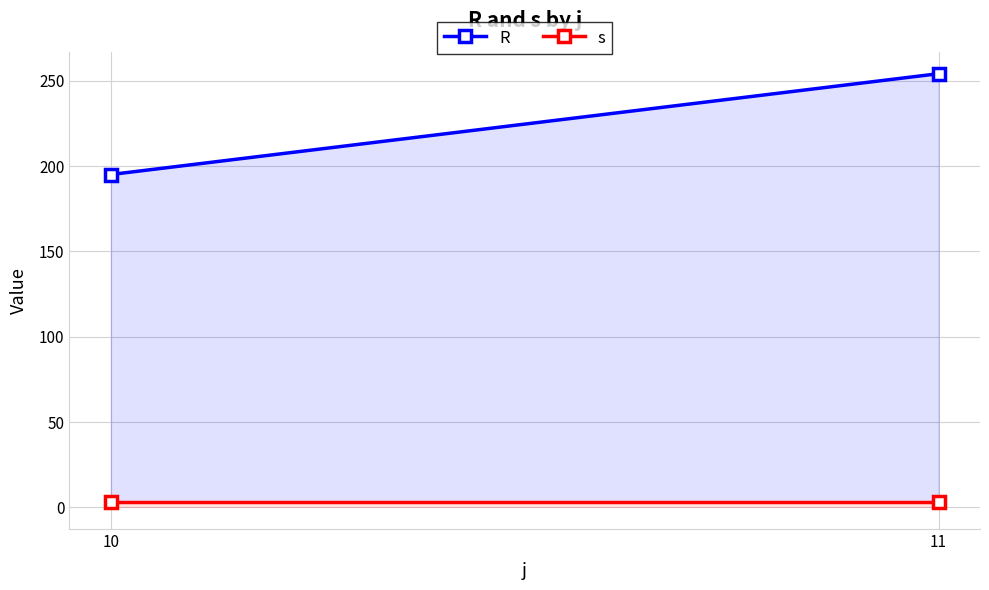

What is the average value of the R series?

224.6